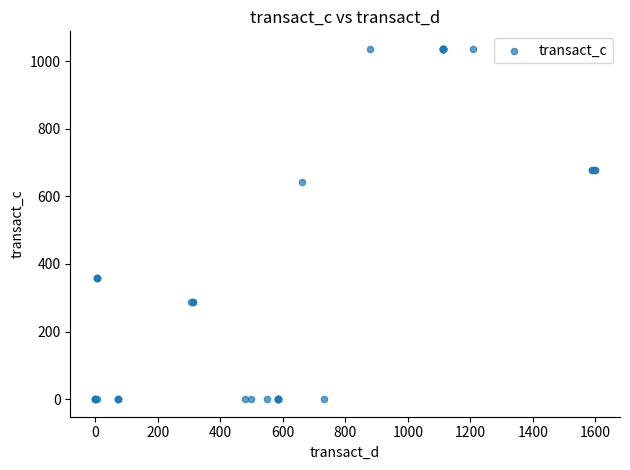

What Y value in the scatter plot is closest to 518?

643.4